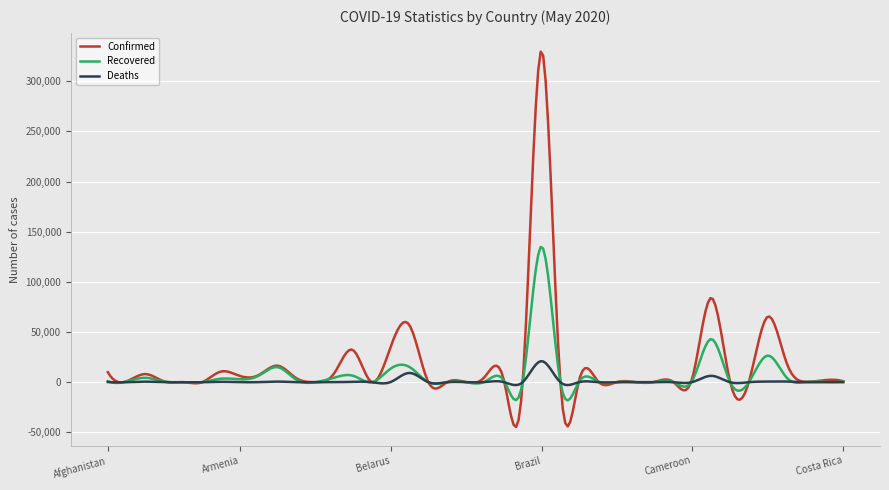

What is the difference between the second highest and minimum values in the Confirmed series?

370201.9